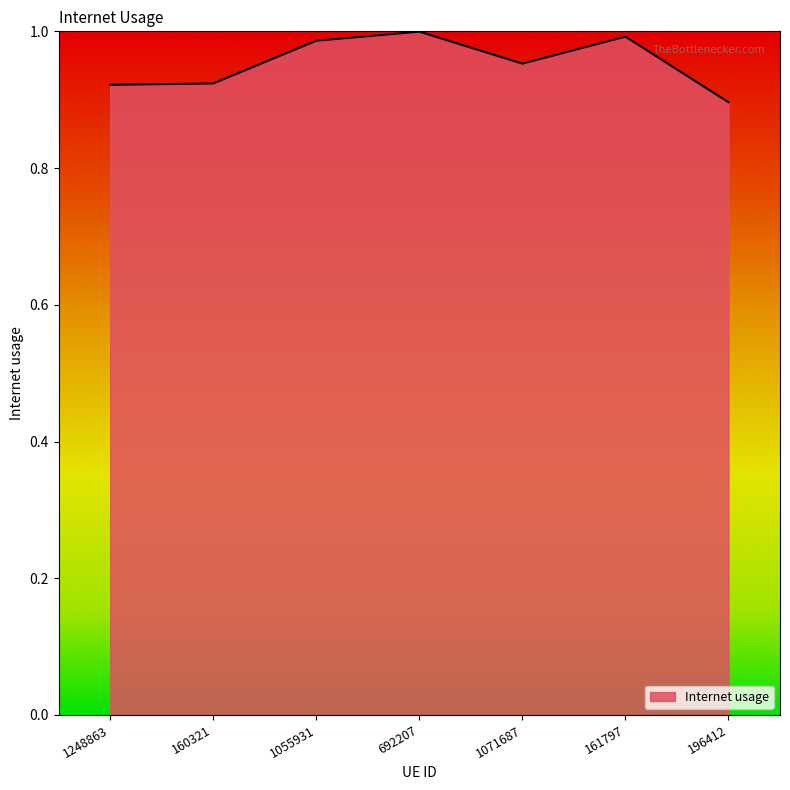

At which category does the chart reach its minimum across all series?

196412